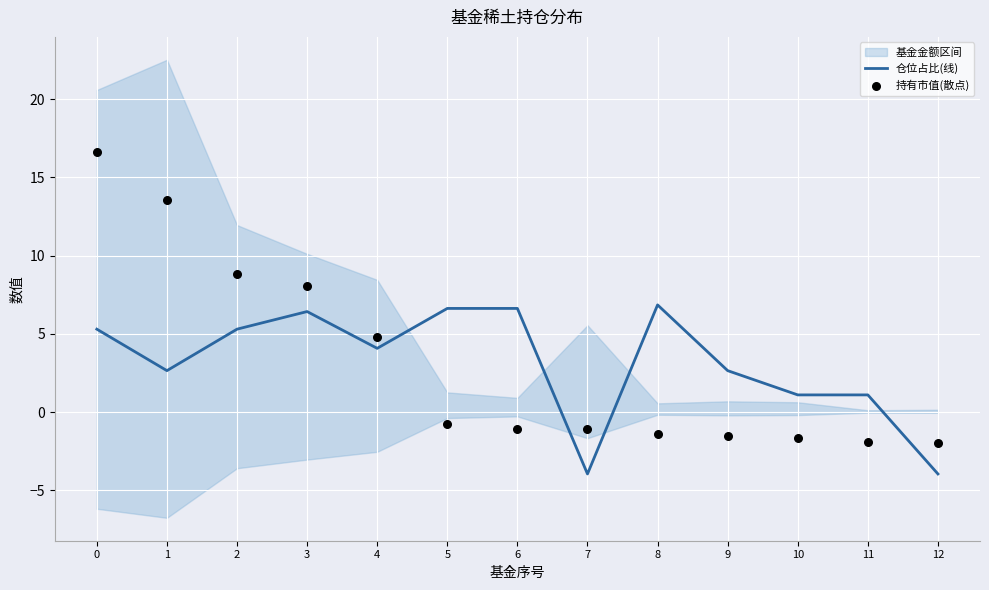

At how many categories does at least one series exceed 12?

2